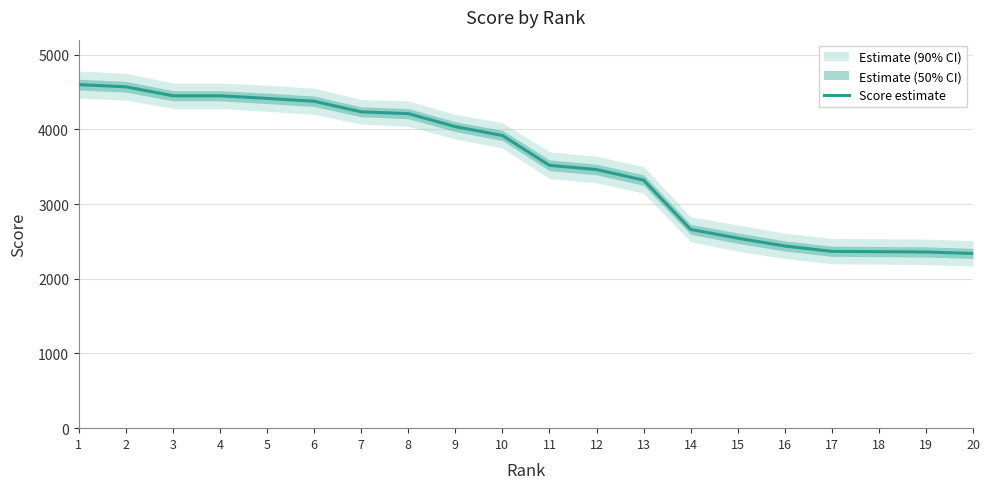

What is the average value?

3530.9